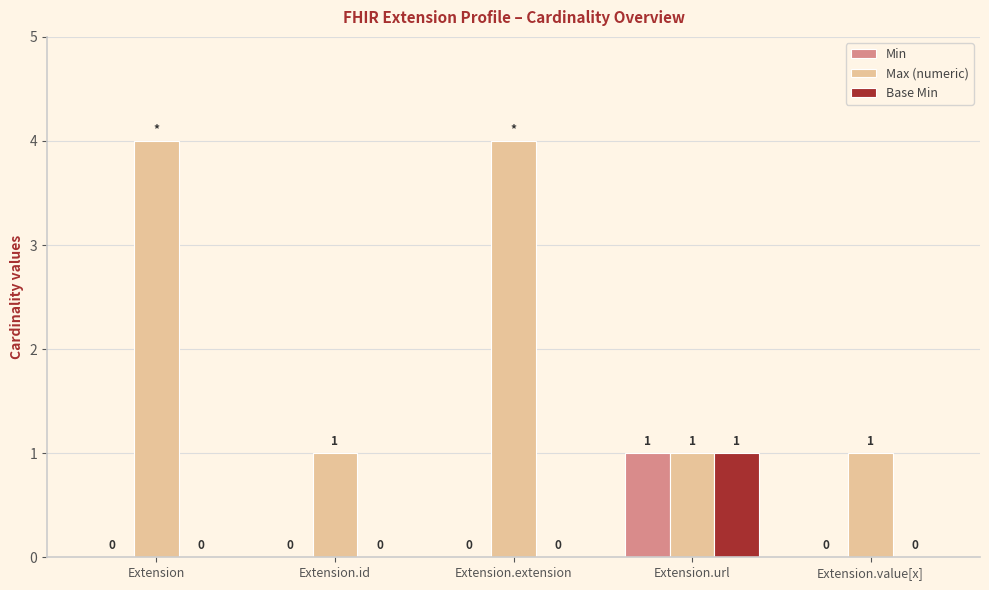

Reading left to right, transcribe all the data shown in this chart.

Min: Extension=0	Extension.id=0	Extension.extension=0	Extension.url=1	Extension.value[x]=0
Max (numeric): Extension=4	Extension.id=1	Extension.extension=4	Extension.url=1	Extension.value[x]=1
Base Min: Extension=0	Extension.id=0	Extension.extension=0	Extension.url=1	Extension.value[x]=0